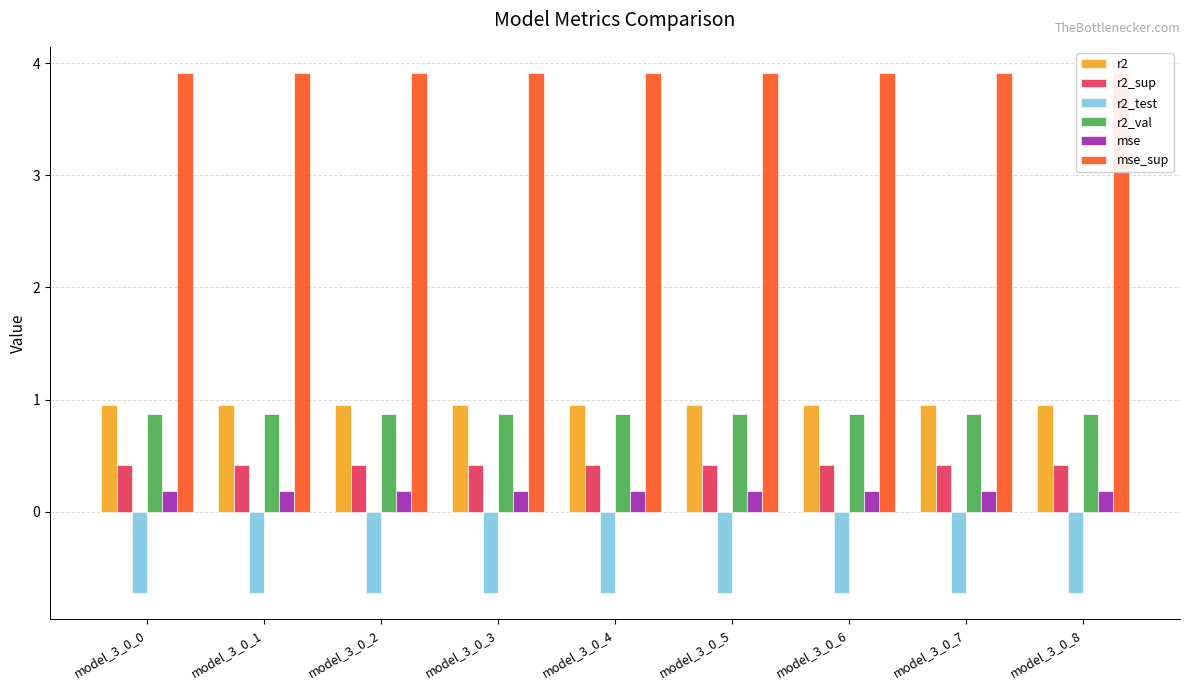

Which series changed the most between model_3_0_5 and model_3_0_6?

mse_sup